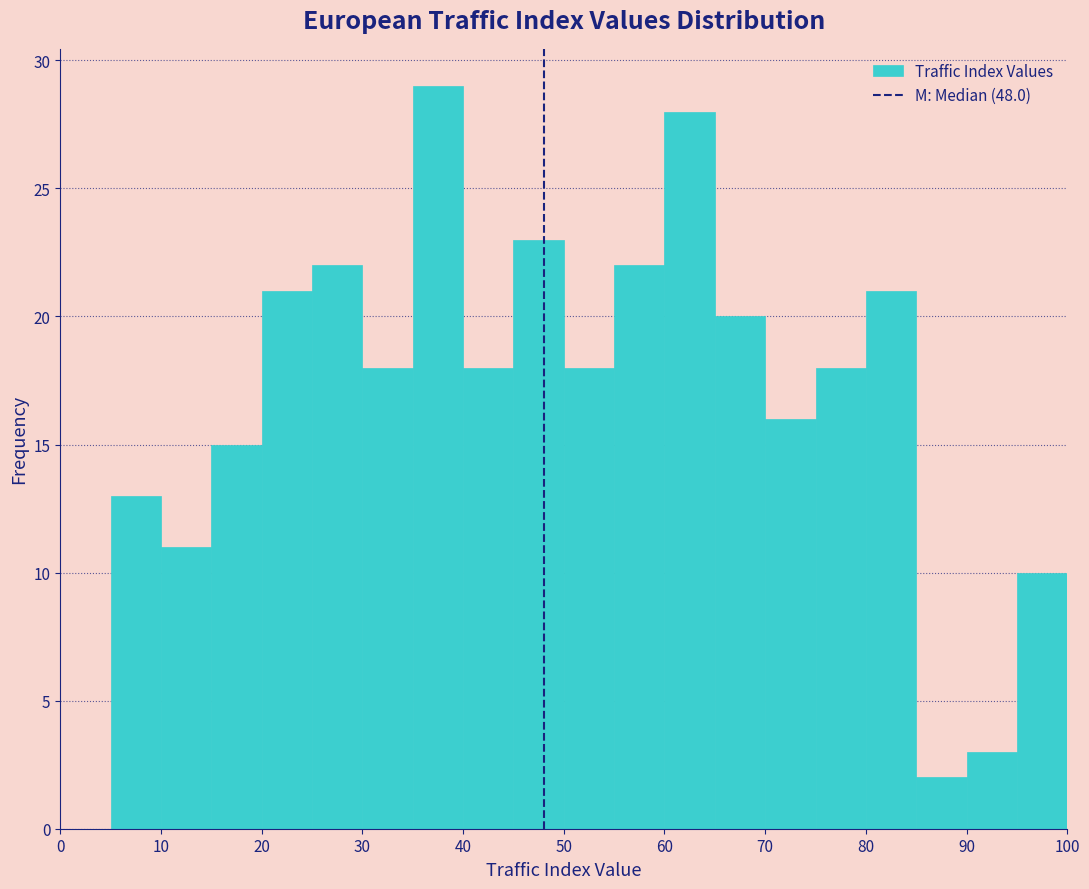

Reading left to right, transcribe this chart: for each bar, give the range it covers on the x-axis and its height. The values are not printed on the chart, so give them approximately, as read against the axis.

0 to 5: 0
5 to 10: 13
10 to 15: 11
15 to 20: 15
20 to 25: 21
25 to 30: 22
30 to 35: 18
35 to 40: 29
40 to 45: 18
45 to 50: 23
50 to 55: 18
55 to 60: 22
60 to 65: 28
65 to 70: 20
70 to 75: 16
75 to 80: 18
80 to 85: 21
85 to 90: 2
90 to 95: 3
95 to 100: 10